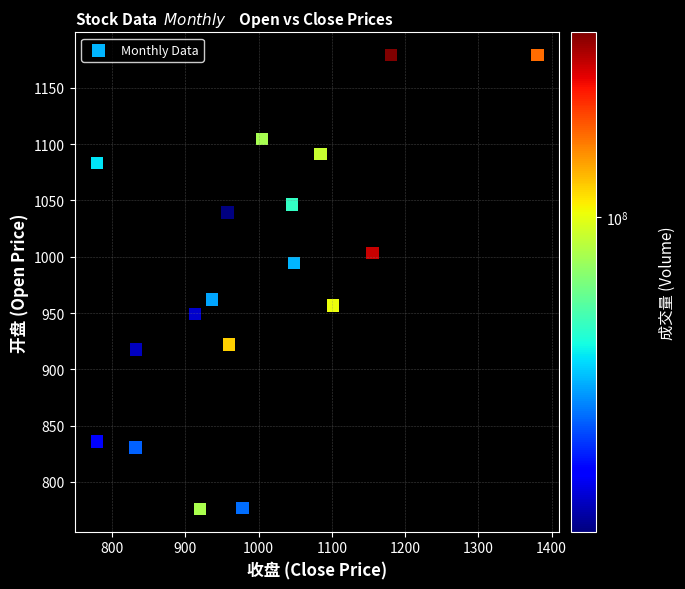

What is the range of X values (max minus min)?

601.5